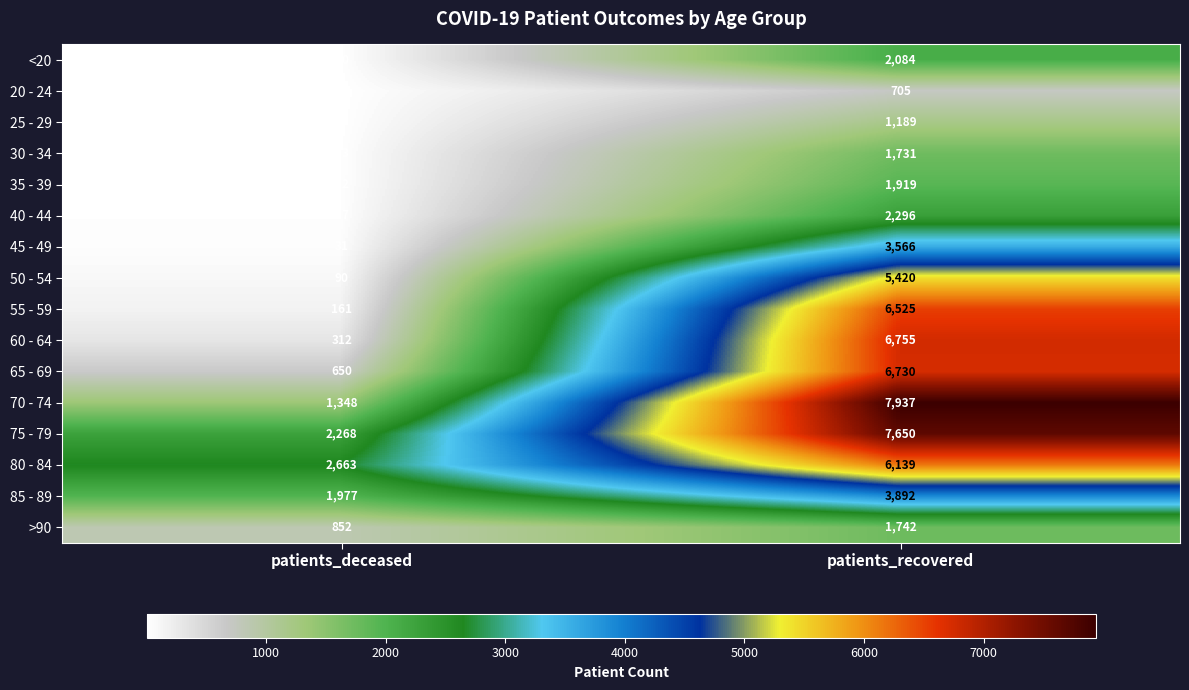

Which series has the largest range (max minus min)?

70 - 74